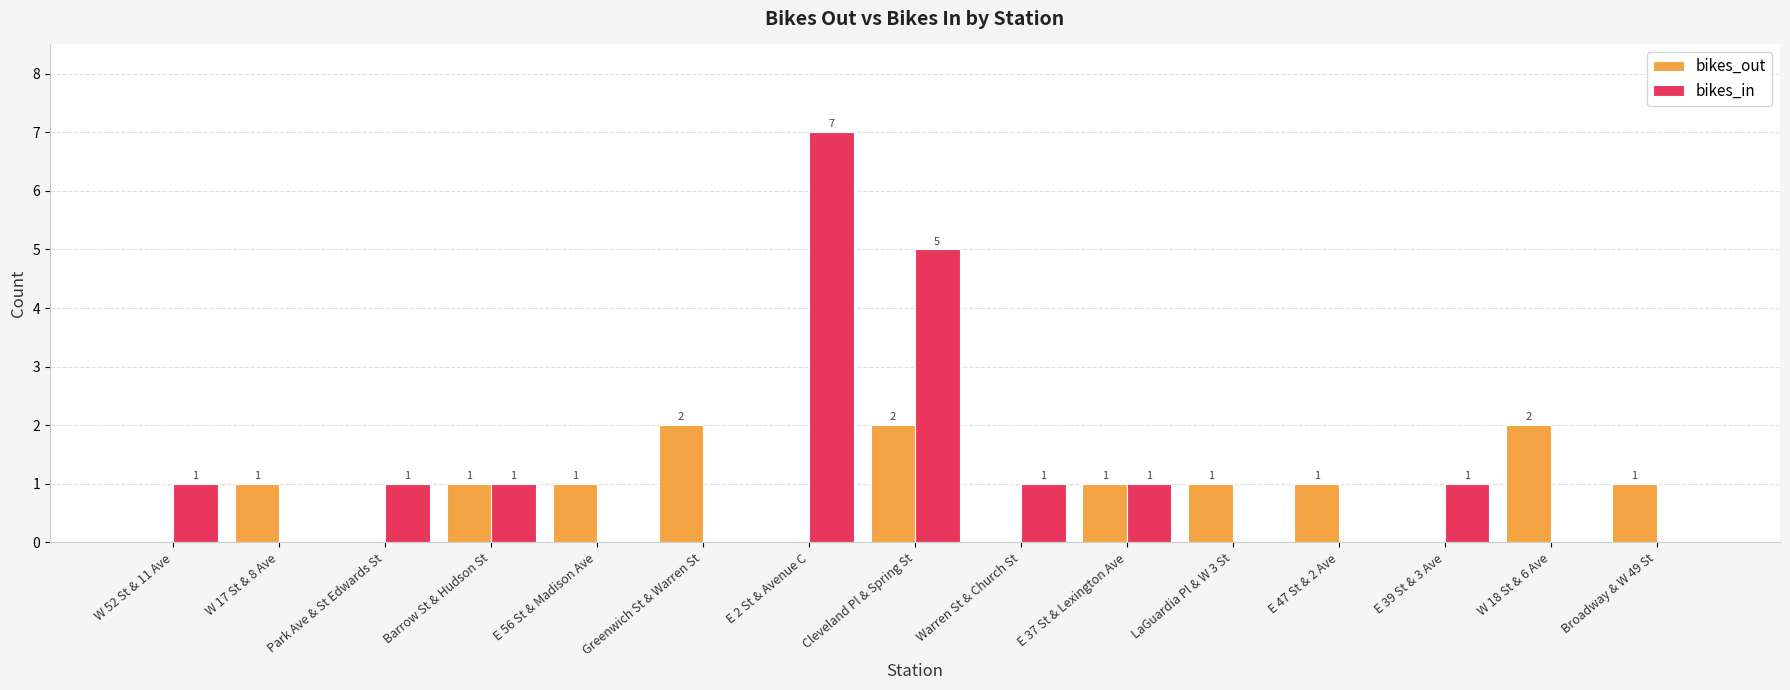

How many bikes_out values are between 0 and 1?

12